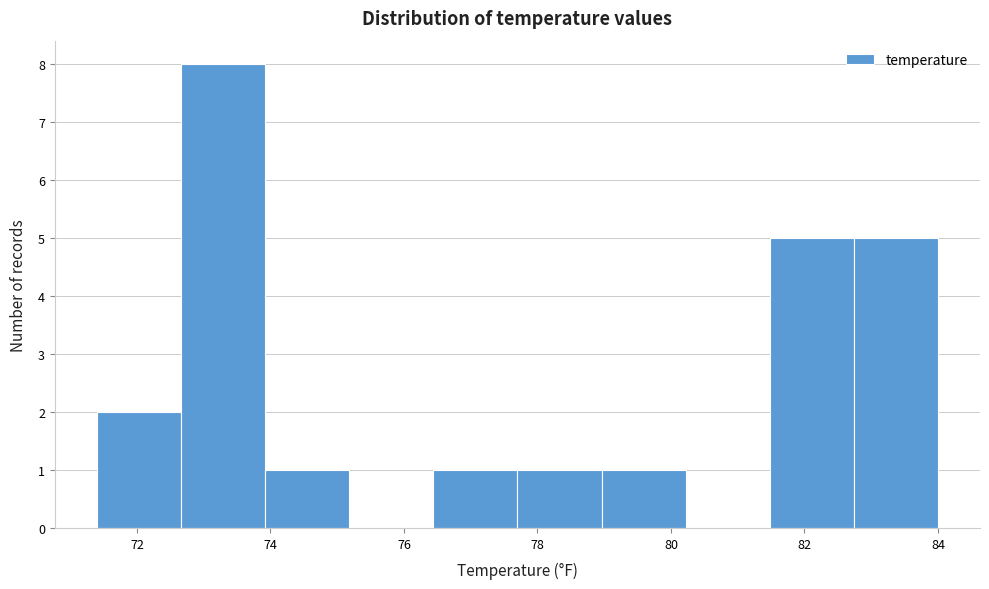

Reading left to right, list every bar in this chart as the range it spans on the x-axis followed by its height. Neither the bar edges nor the heights are printed on the chart, so give them approximately, as read against the axes.

71.40 to 72.66: 2
72.66 to 73.92: 8
73.92 to 75.18: 1
75.18 to 76.44: 0
76.44 to 77.70: 1
77.70 to 78.96: 1
78.96 to 80.22: 1
80.22 to 81.48: 0
81.48 to 82.74: 5
82.74 to 84.00: 5